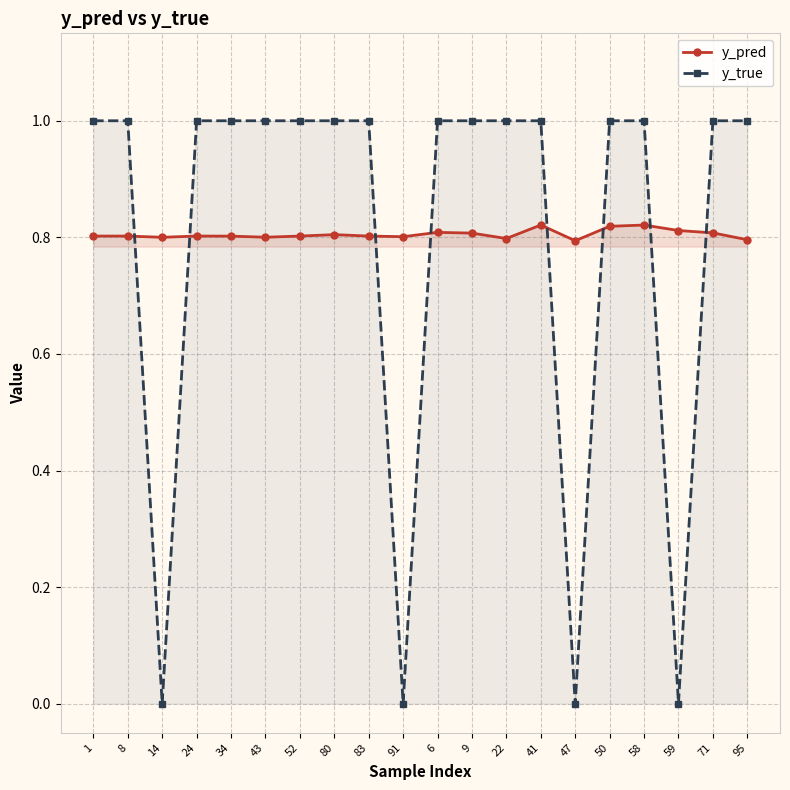

Where is the first local minimum for y_pred?

14